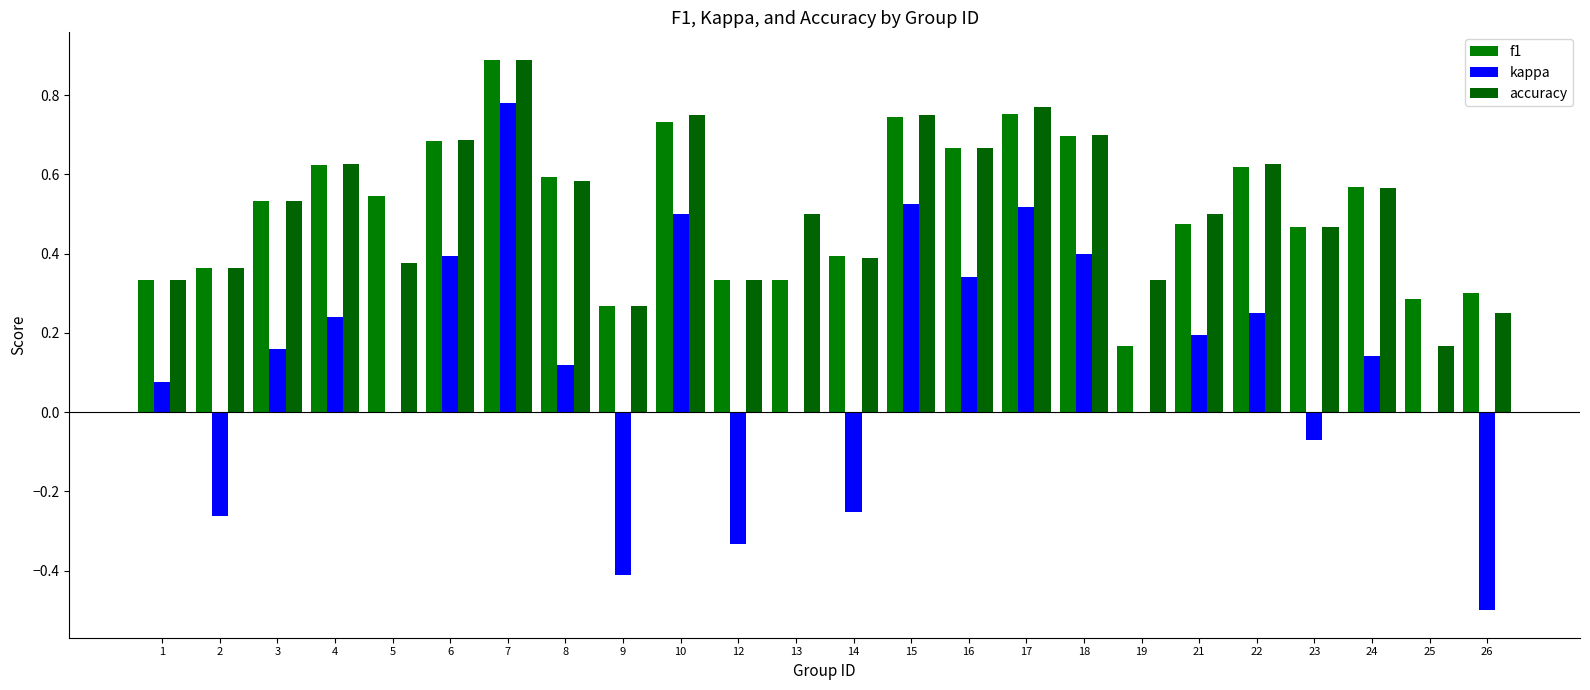

How many accuracy values are between 0 and 1?

24